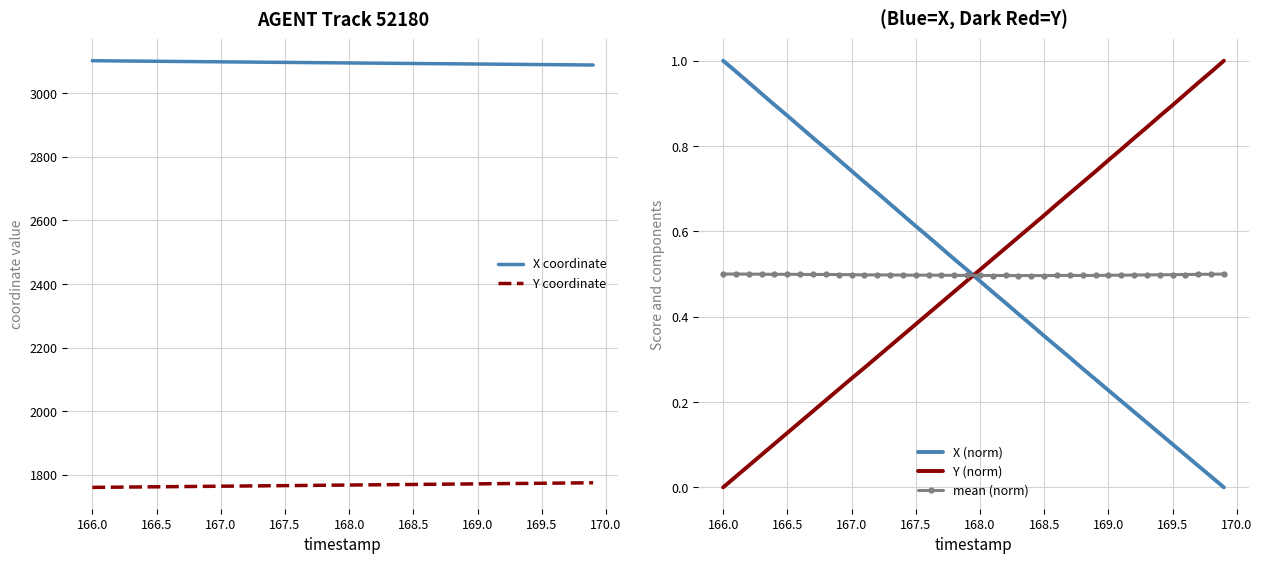

True or false: Y coordinate has more than 1 points higher than both neighbors.

False